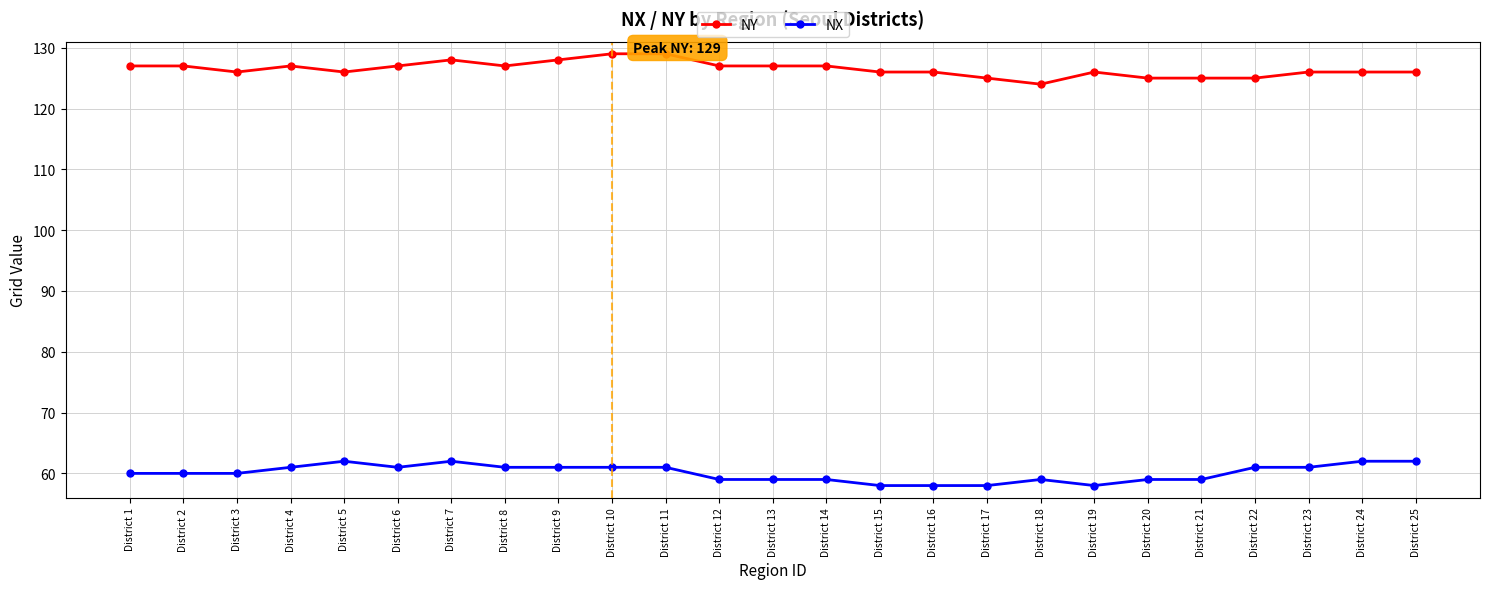

True or false: NX and NY intersect in this chart.

False